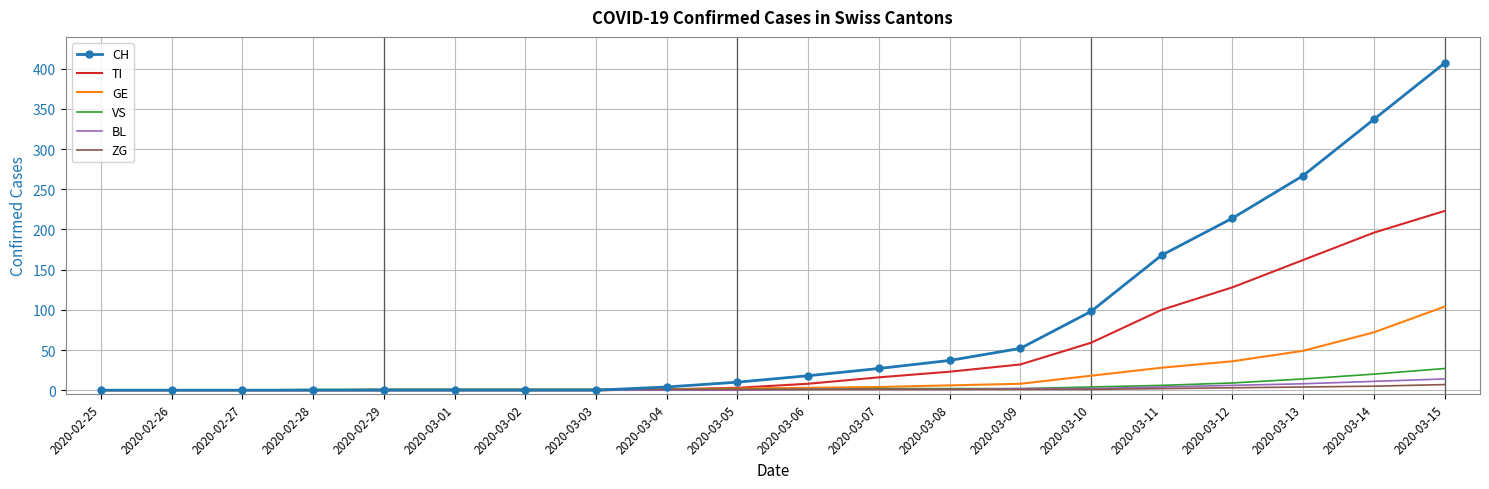

What is the maximum value shown in the chart?

407